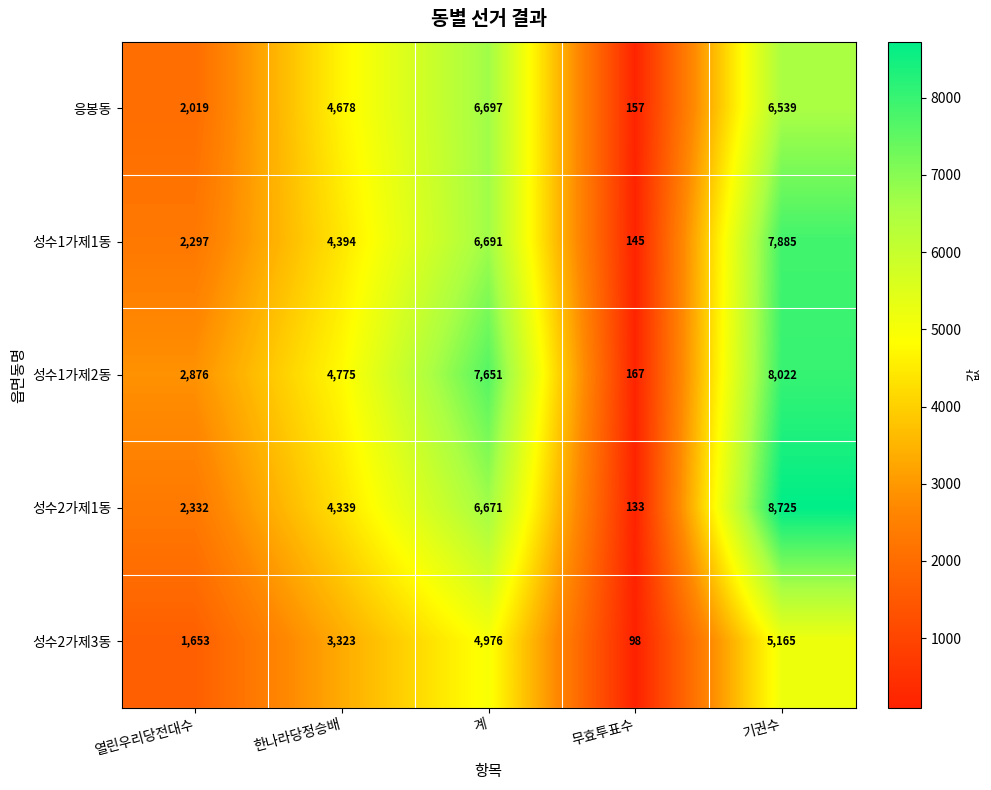

Reading left to right, extract all data points from this chart.

응봉동: 2019	4678	6697	157	6539
성수1가제1동: 2297	4394	6691	145	7885
성수1가제2동: 2876	4775	7651	167	8022
성수2가제1동: 2332	4339	6671	133	8725
성수2가제3동: 1653	3323	4976	98	5165